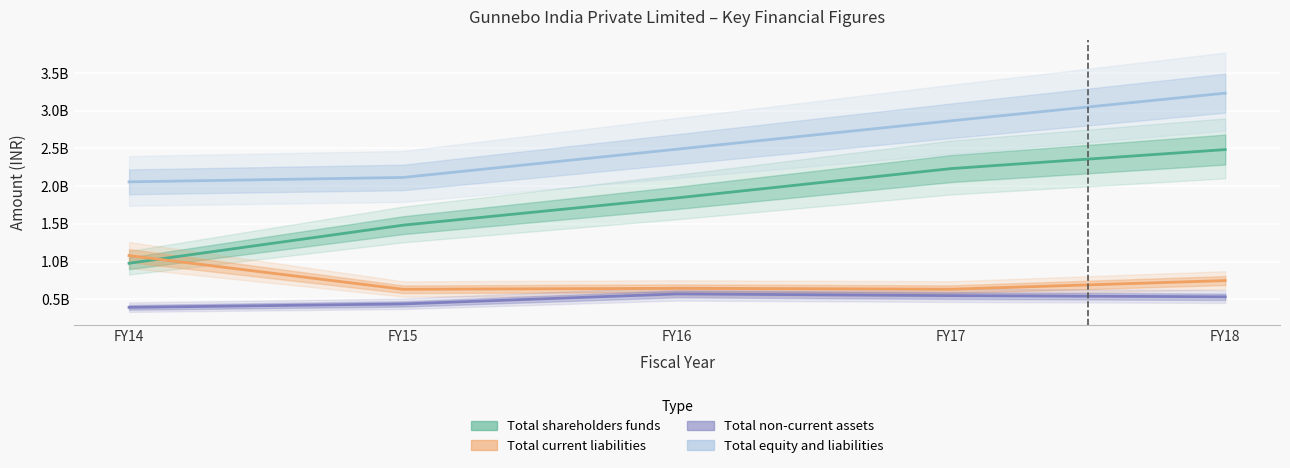

What is the difference between the highest and lowest values at FY18?

2700376000